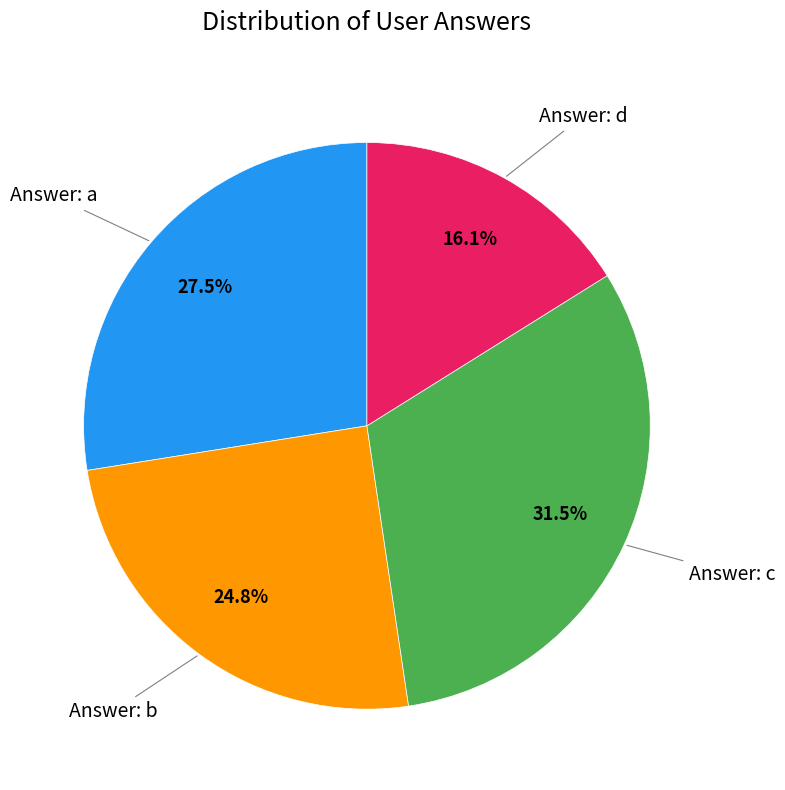

Does any single category account for the majority?

No